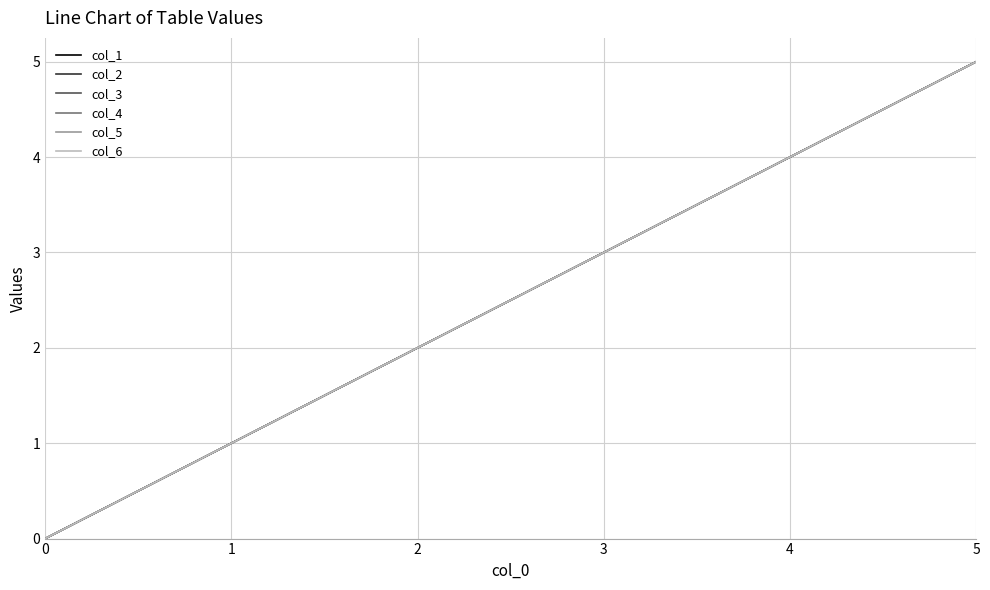

How many col_3 values are between 1 and 4?

4